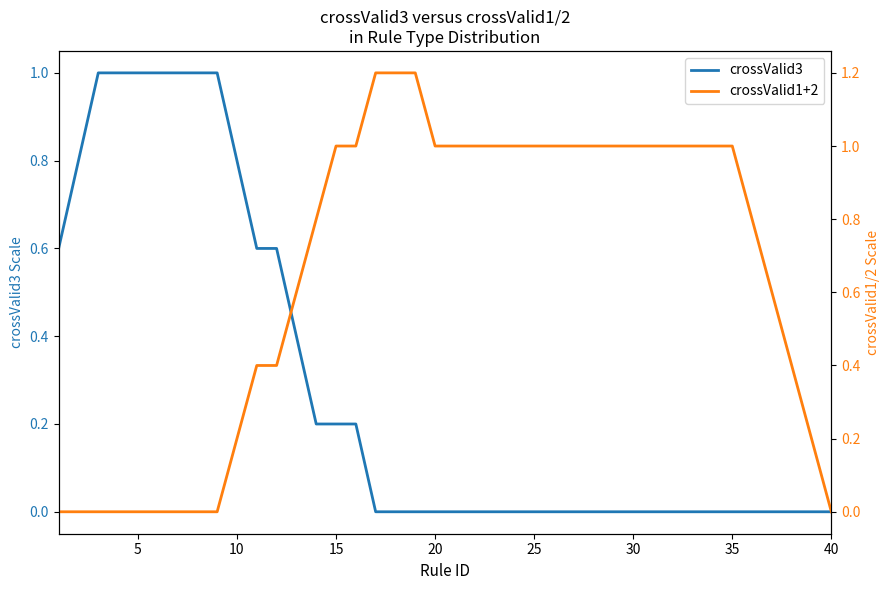

Reading left to right, transcribe all the data shown in this chart.

crossValid3: 0.6	0.8	1.0	1.0	1.0	1.0	1.0	1.0	1.0	0.8	0.6	0.6	0.4	0.2	0.2	0.2	0.0	0.0	0.0	0.0	0.0	0.0	0.0	0.0	0.0	0.0	0.0	0.0	0.0	0.0	0.0	0.0	0.0	0.0	0.0	0.0	0.0	0.0	0.0	0.0
crossValid1+2: 0.0	0.0	0.0	0.0	0.0	0.0	0.0	0.0	0.0	0.2	0.4	0.4	0.6	0.8	1.0	1.0	1.2	1.2	1.2	1.0	1.0	1.0	1.0	1.0	1.0	1.0	1.0	1.0	1.0	1.0	1.0	1.0	1.0	1.0	1.0	0.8	0.6	0.4	0.2	0.0